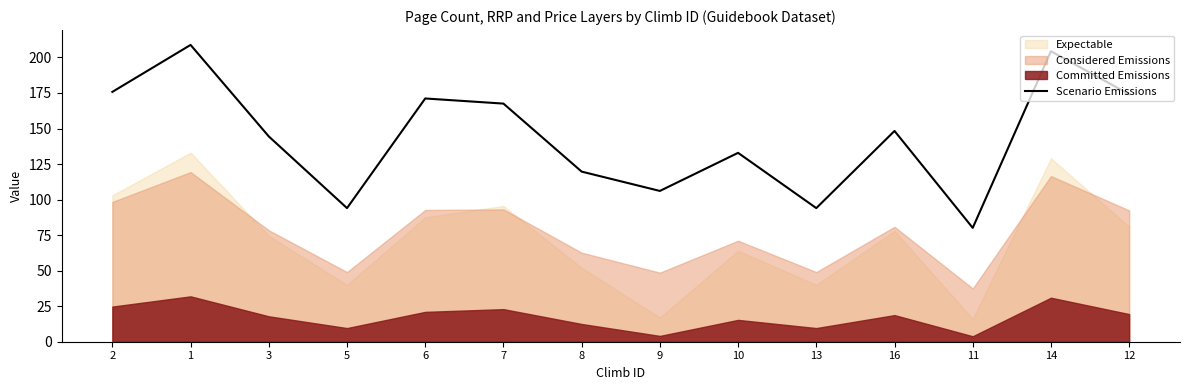

At which label does Scenario Emissions reach its minimum?

11